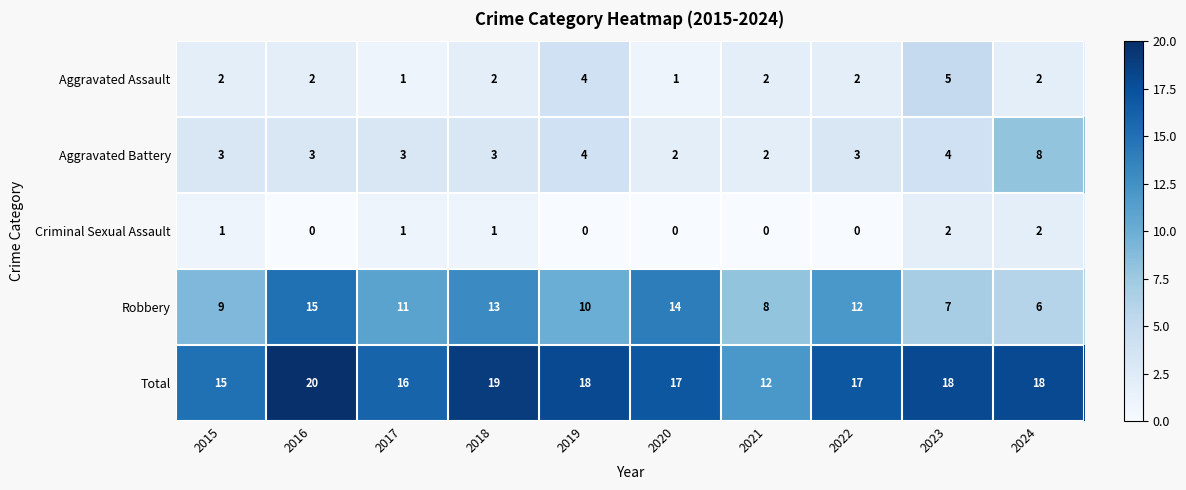

How many data points does each series have?

10